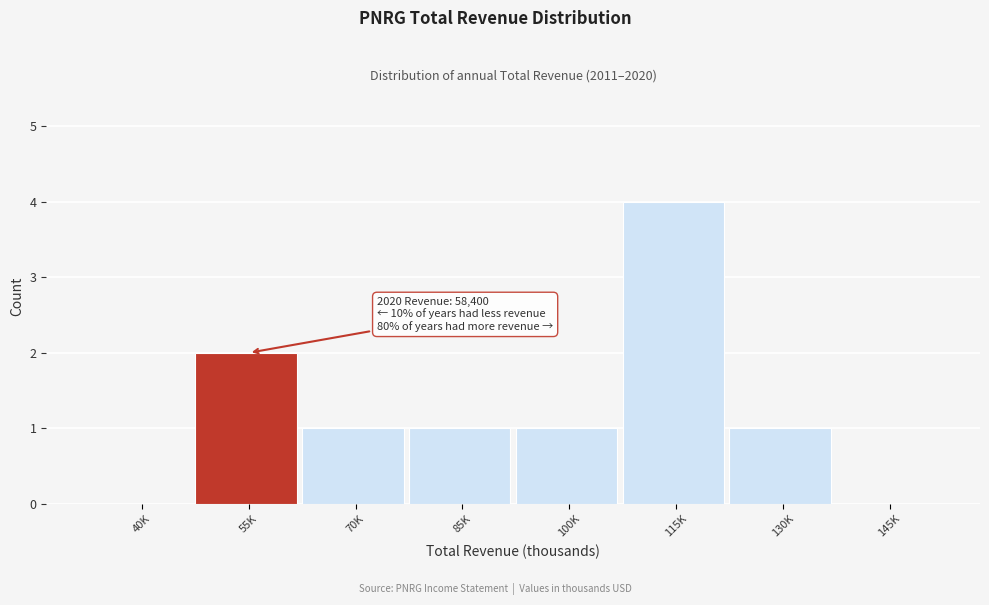

Reading left to right, transcribe all the data shown in this chart.

40K=0	55K=2	70K=1	85K=1	100K=1	115K=4	130K=1	145K=0